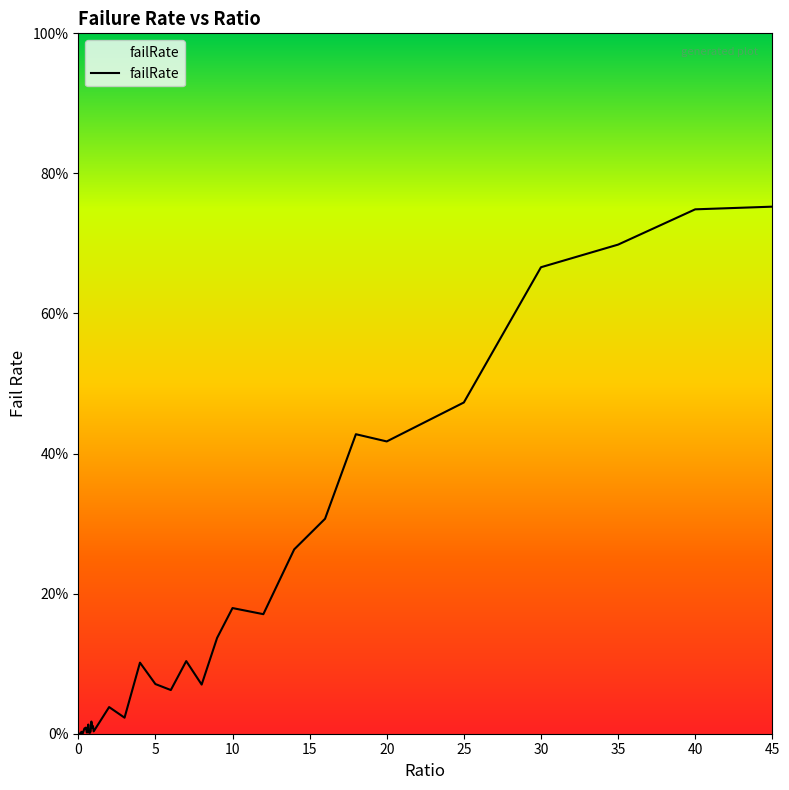

Does the chart display data point markers on the line(s)?

No